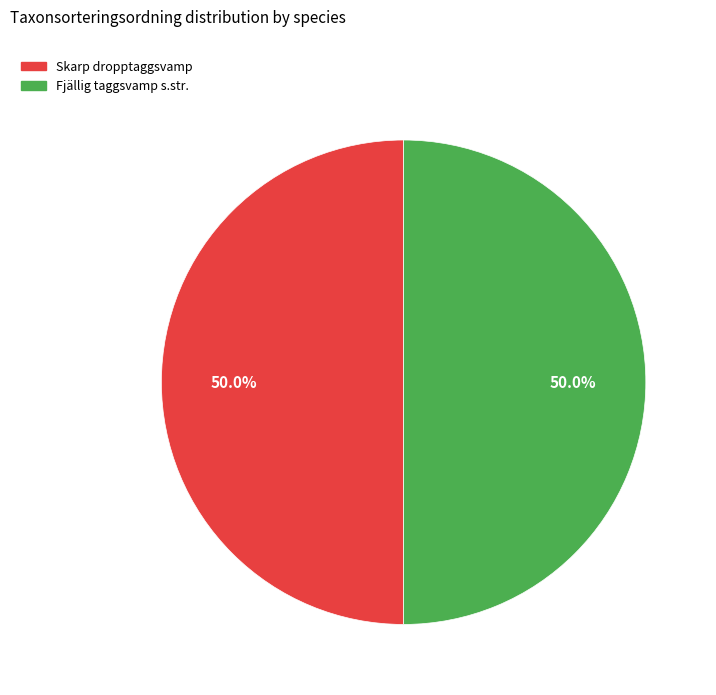

What is the ratio of the value at Fjällig taggsvamp s.str. to the value at Skarp dropptaggsvamp?

1.0